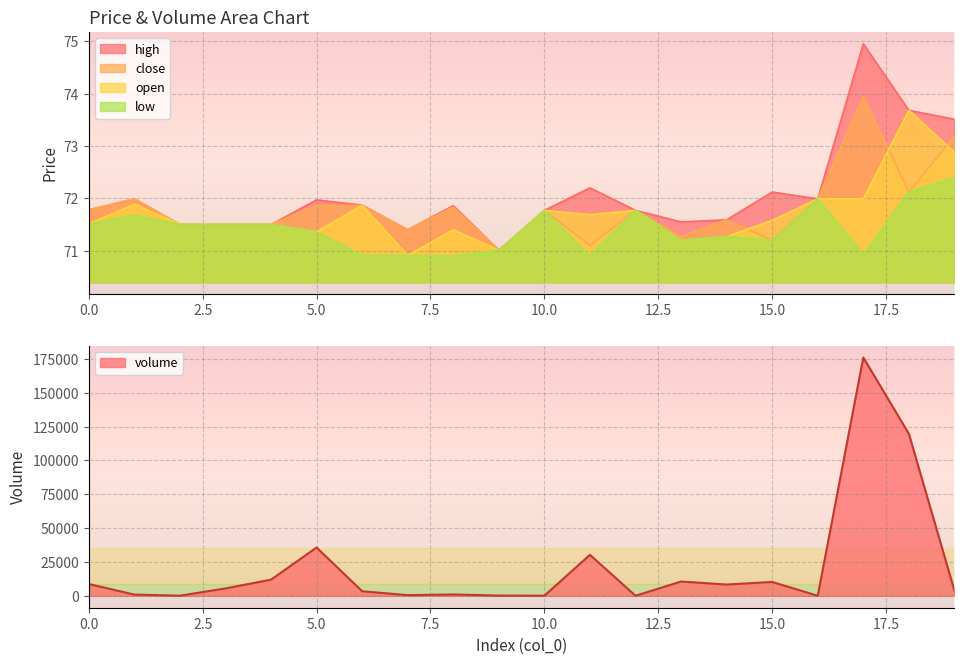

Reading right to left, transcribe all the data shown in this chart.

volume: 19=3756.0	18=119676.8	17=176115.4	16=16.0	15=10233.2	14=8327.8	13=10545.1	12=22.0	11=30275.2	10=77.0	9=158.4	8=1007.9	7=478.3	6=3382.8	5=35688.8	4=11921.3	3=5460.3	2=77.0	1=888.0	0=8718.3
high: 19=73.5	18=73.7	17=75.0	16=72.0	15=72.1	14=71.6	13=71.5	12=71.8	11=72.2	10=71.8	9=71.0	8=71.9	7=71.4	6=71.9	5=72.0	4=71.5	3=71.5	2=71.5	1=72.0	0=71.8
close: 19=73.2	18=72.1	17=73.9	16=72.0	15=71.2	14=71.6	13=71.3	12=71.8	11=71.1	10=71.8	9=71.0	8=71.8	7=71.4	6=71.9	5=71.9	4=71.5	3=71.5	2=71.5	1=72.0	0=71.8
open: 19=72.9	18=73.7	17=72.0	16=72.0	15=71.6	14=71.3	13=71.2	12=71.8	11=71.7	10=71.8	9=71.0	8=71.4	7=70.9	6=71.9	5=71.4	4=71.5	3=71.5	2=71.5	1=71.9	0=71.5
low: 19=72.4	18=72.1	17=70.9	16=72.0	15=71.2	14=71.3	13=71.2	12=71.8	11=70.9	10=71.8	9=71.0	8=70.9	7=70.9	6=70.9	5=71.4	4=71.5	3=71.5	2=71.5	1=71.7	0=71.5